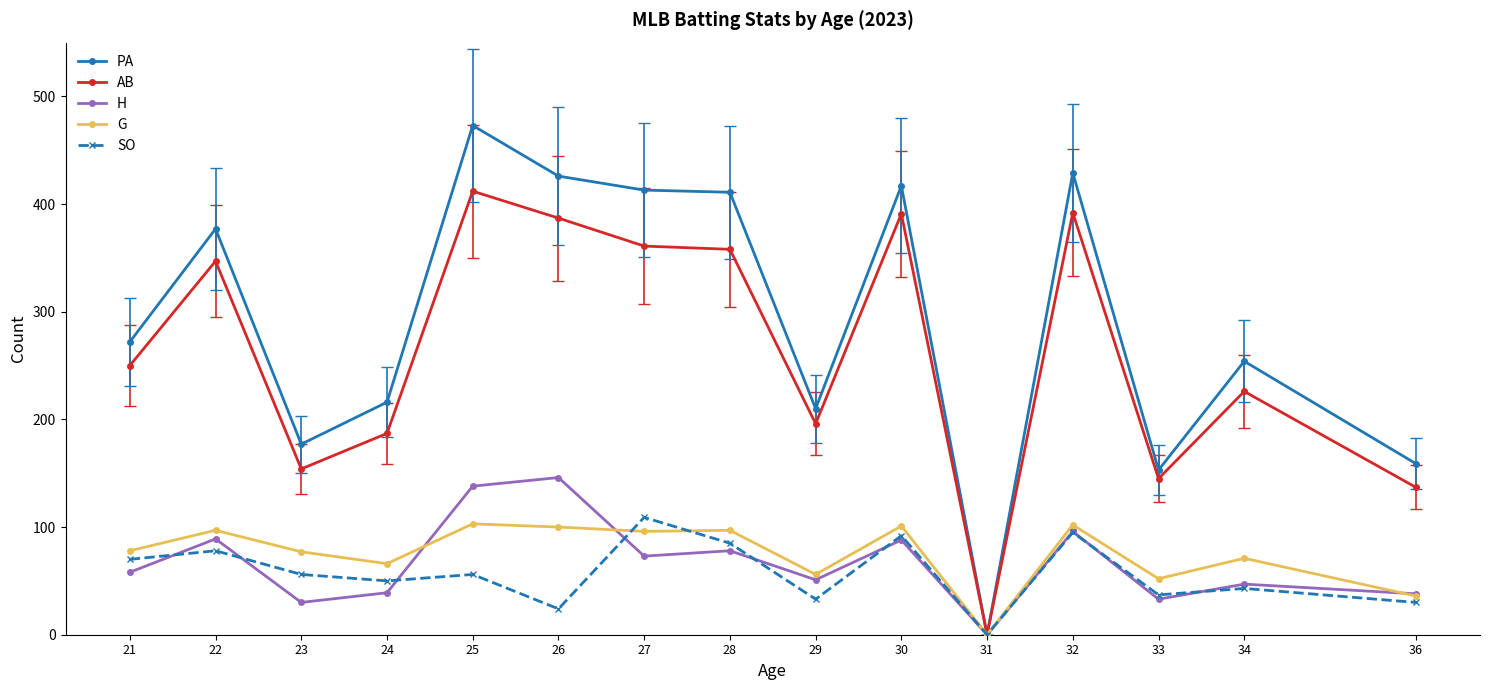

What is the value of the PA point at the 14th from the left?

254